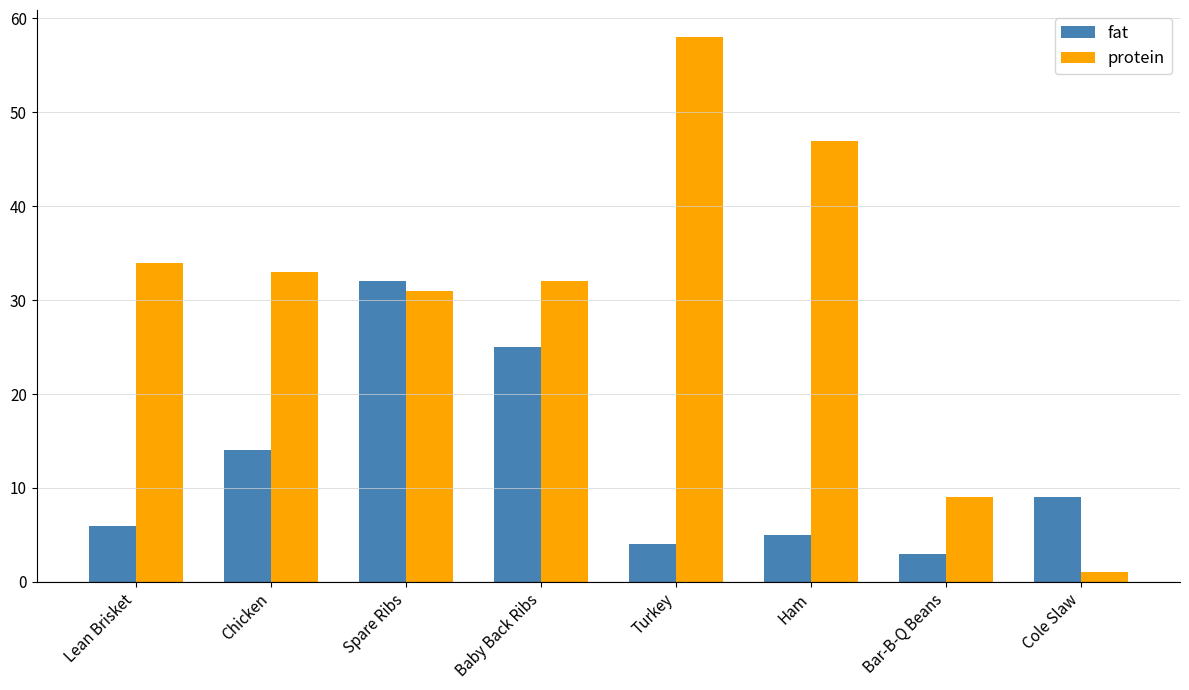

What is the sum of the protein values at Cole Slaw and Baby Back Ribs?

33